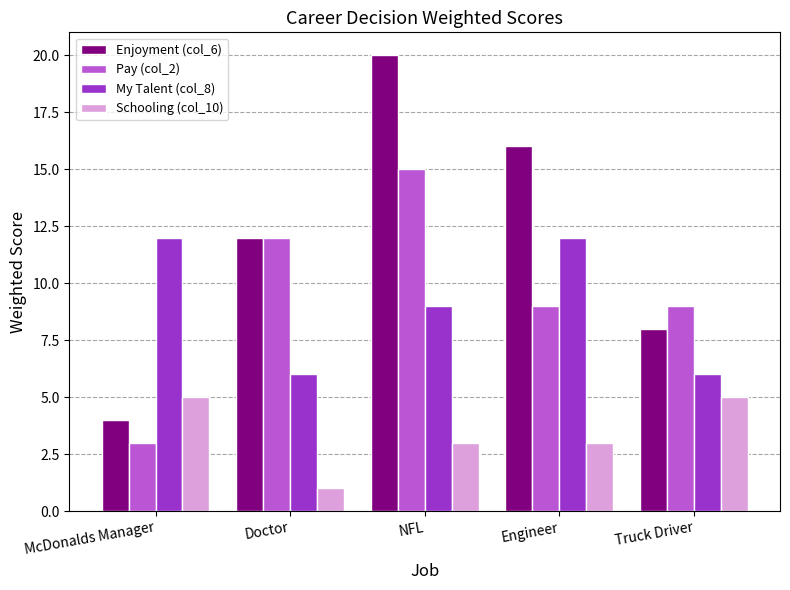

Which series has the largest total across all categories?

Enjoyment (col_6)